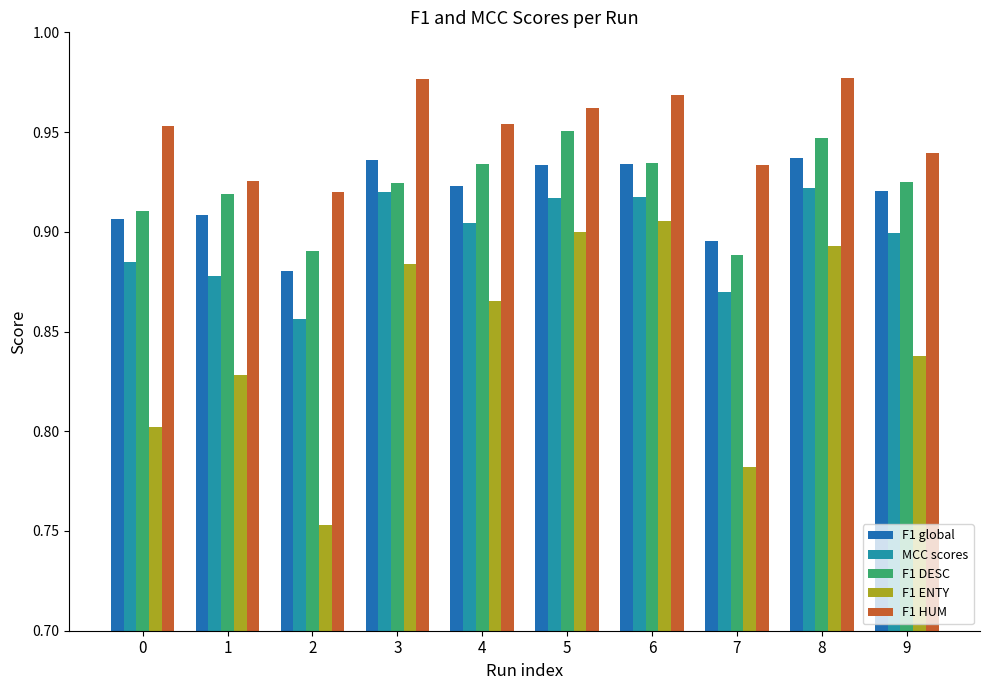

True or false: F1 HUM has a value of 1.3 at 3.

False